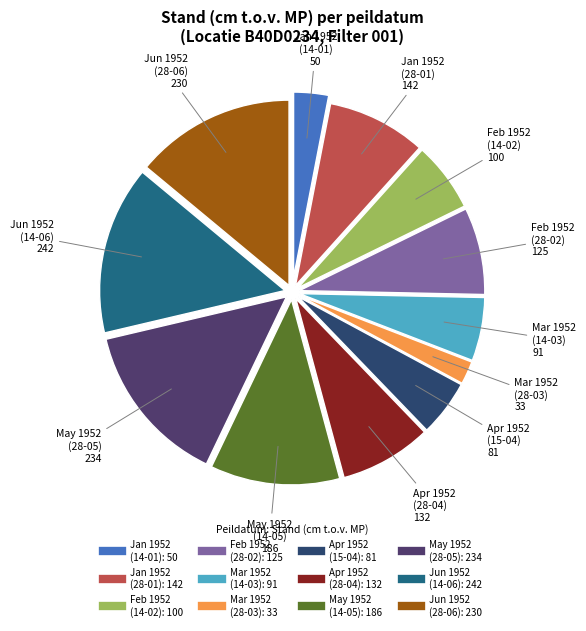

Count the number of slices in the pie.

12